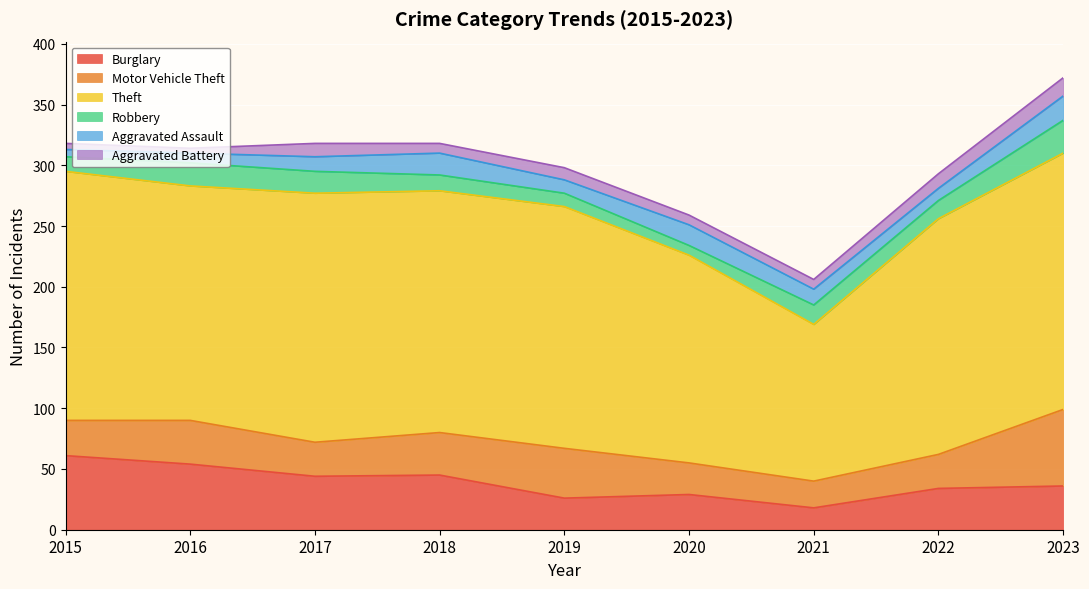

Does the chart display data point markers on the line(s)?

No